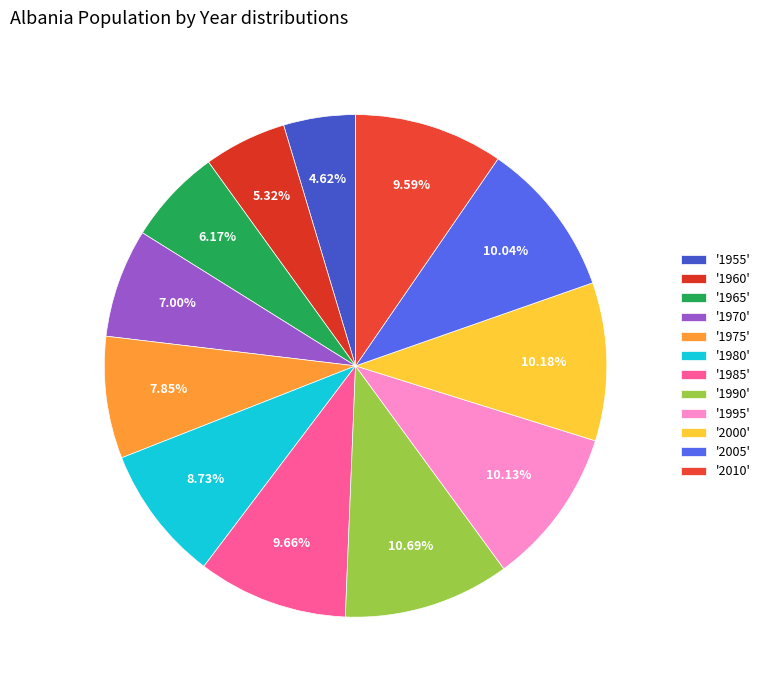

To the nearest percent, what is the difference between the largest and smallest slice percentages?

6%